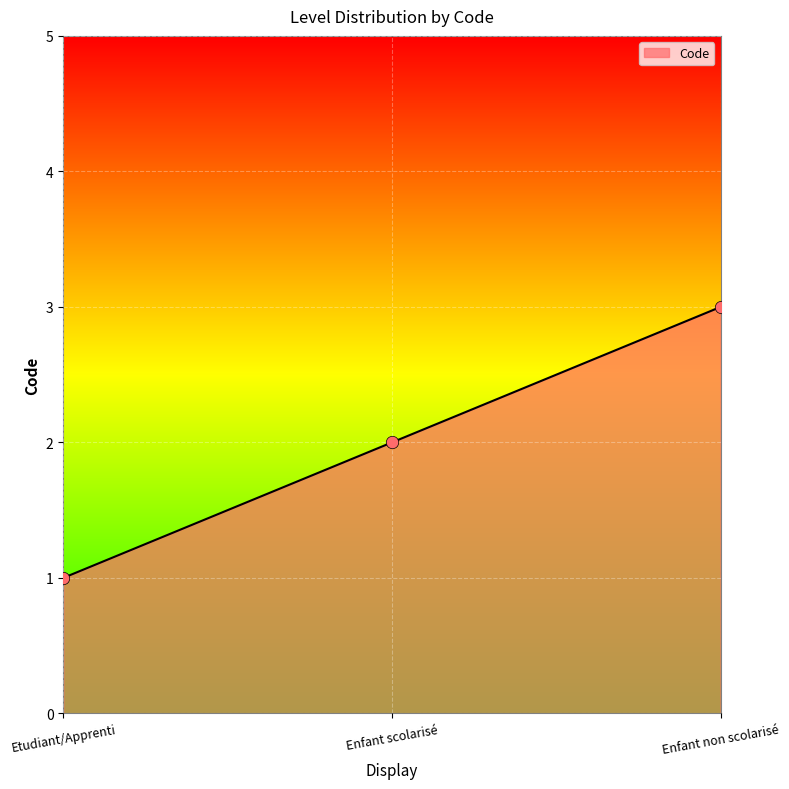

Between Enfant scolarisé and Enfant non scolarisé, which is larger?

Enfant non scolarisé